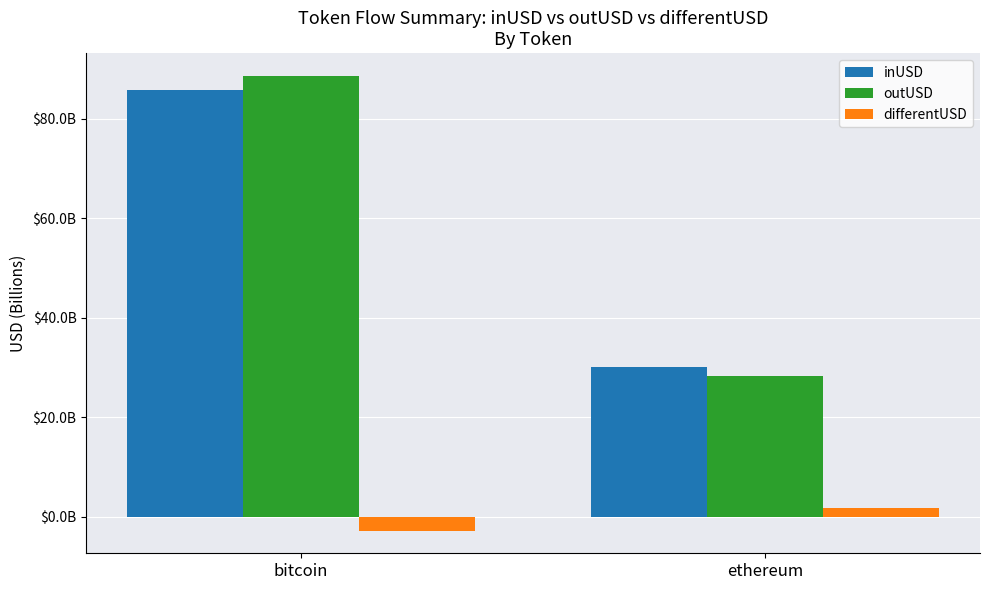

Does the chart contain any negative values?

Yes